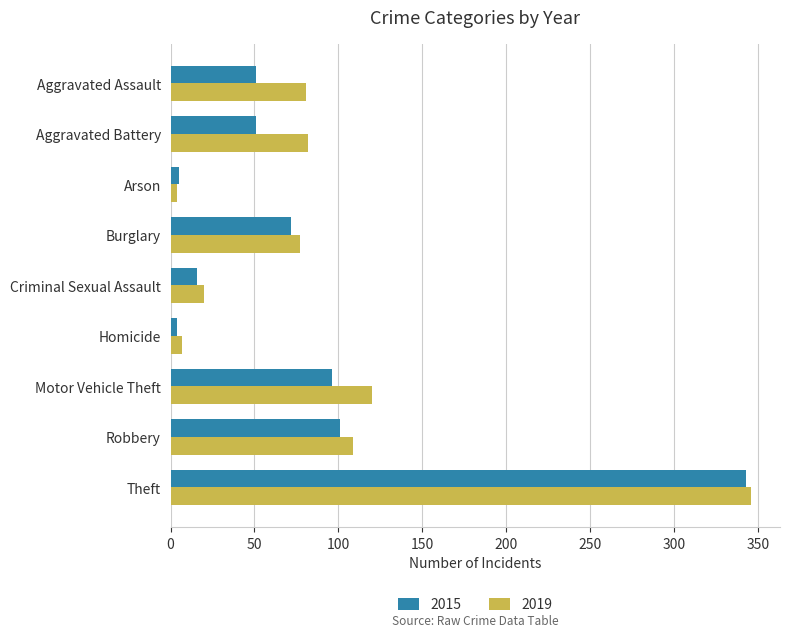

Rank the series by their maximum value, from highest to lowest.

2019, 2015